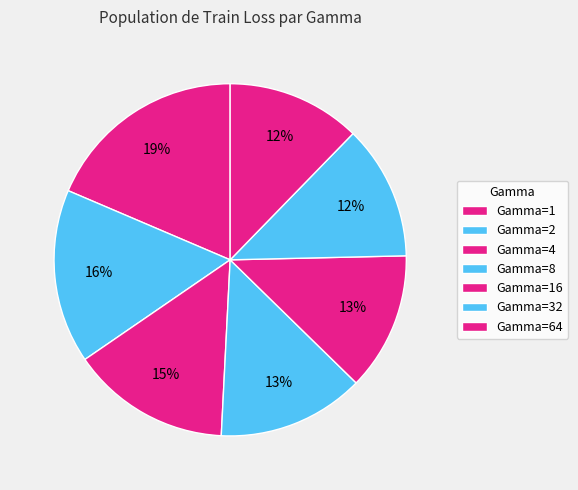

Is there any slice that represents more than half of the pie?

No